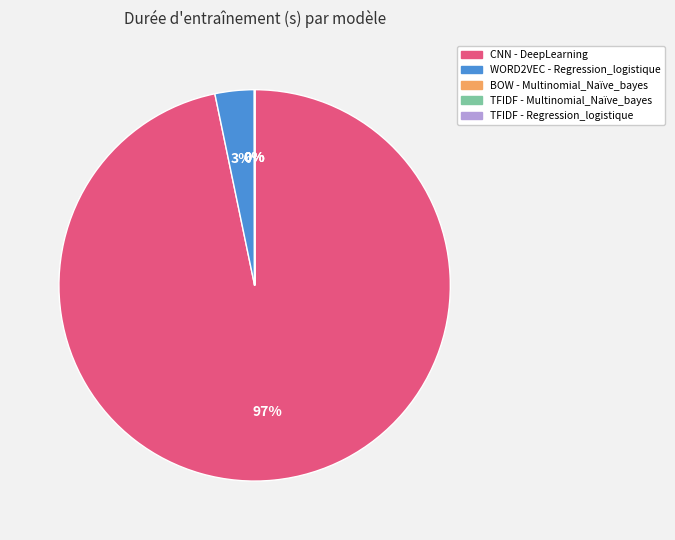

Is it true that CNN - DeepLearning is 97% of the pie?

True